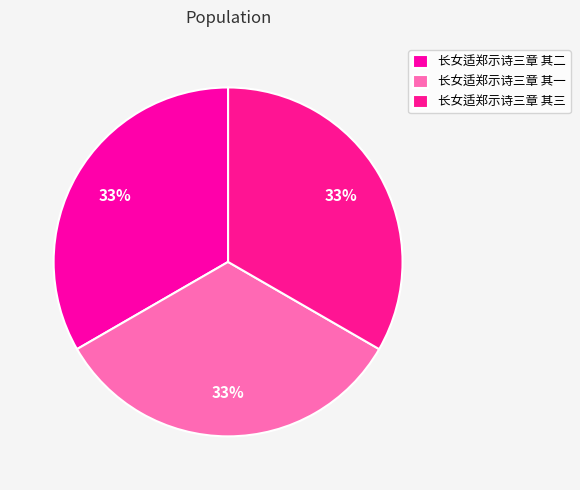

Is there a majority slice in this chart?

No